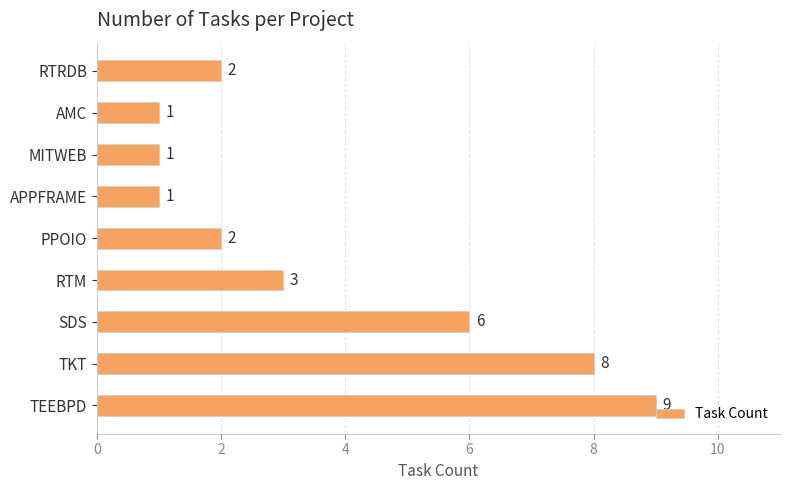

The value at TKT is 8. True or false?

True